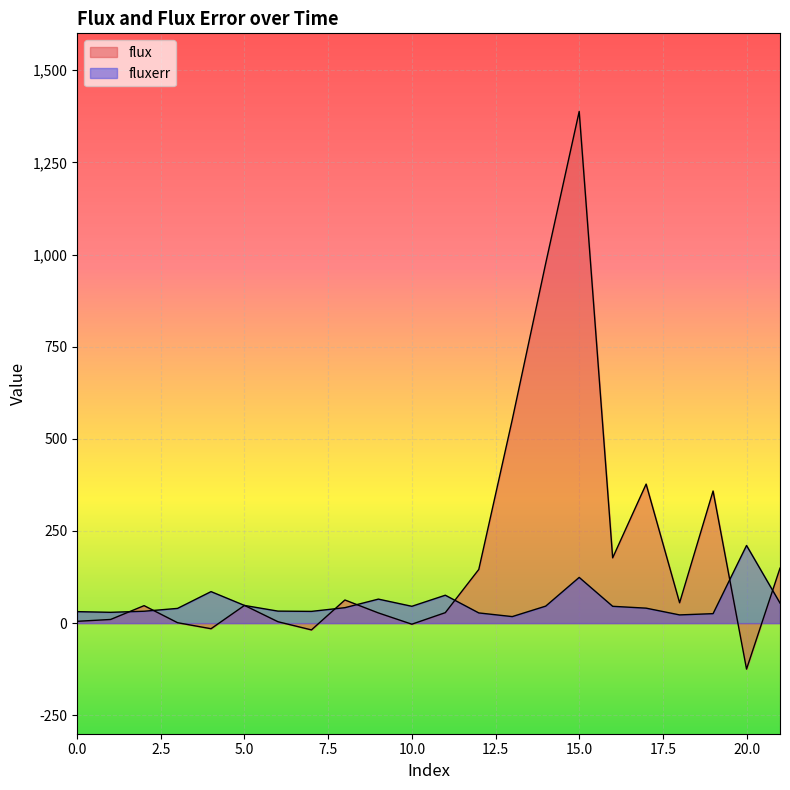

Between 5 and 11, which series saw the biggest shift?

fluxerr